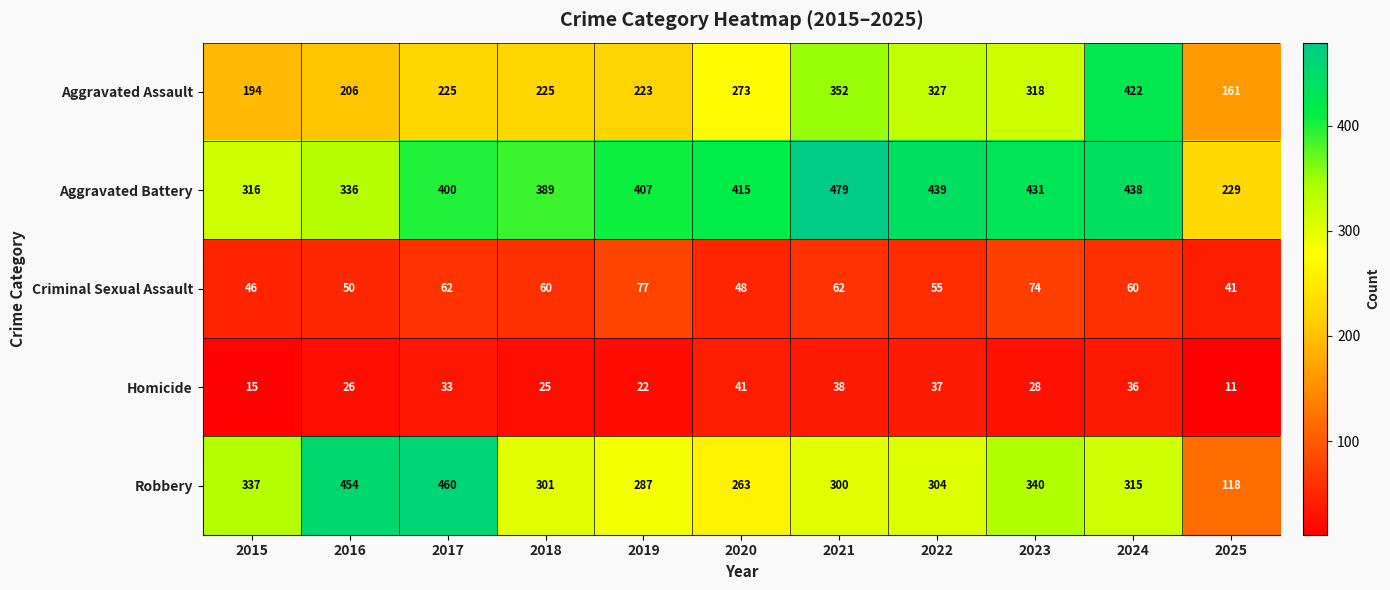

Rank the categories by Homicide value from lowest to highest.

2025, 2015, 2019, 2018, 2016, 2023, 2017, 2024, 2022, 2021, 2020